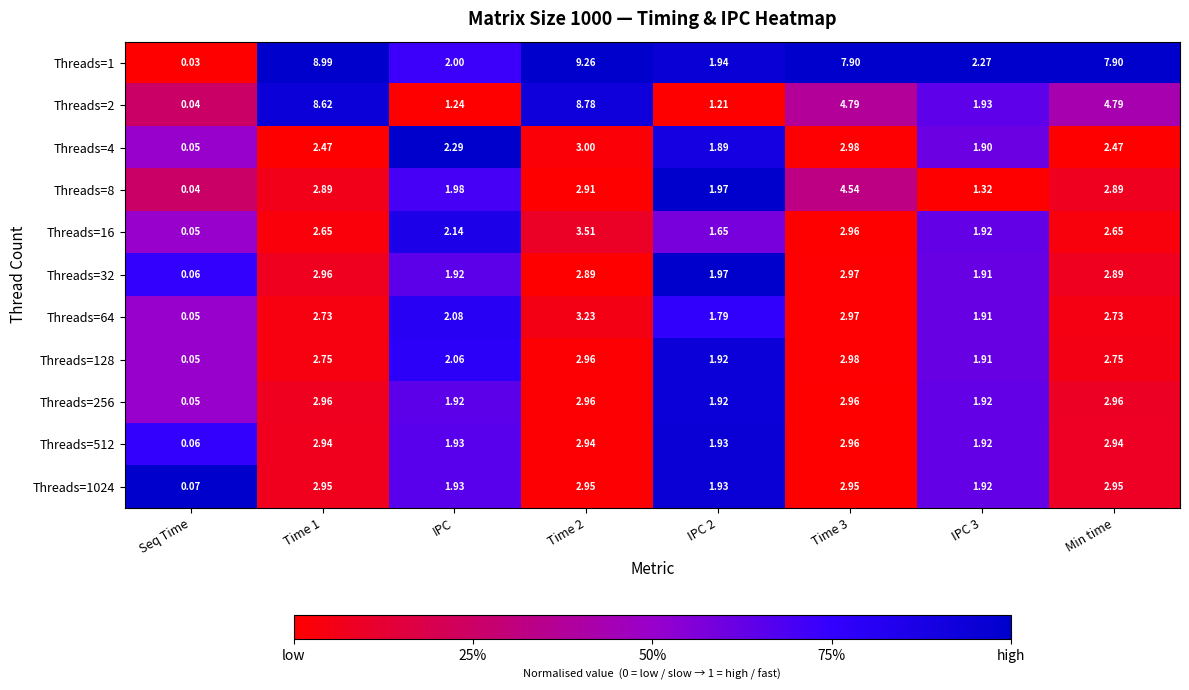

At which category is the sum across all series the highest?

Time 2